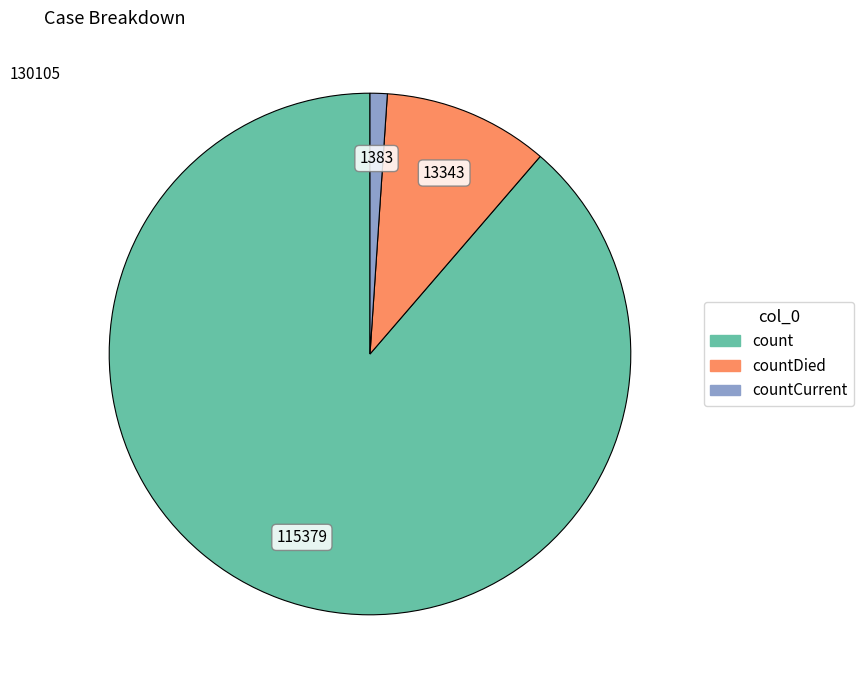

Count the number of slices in the pie.

3